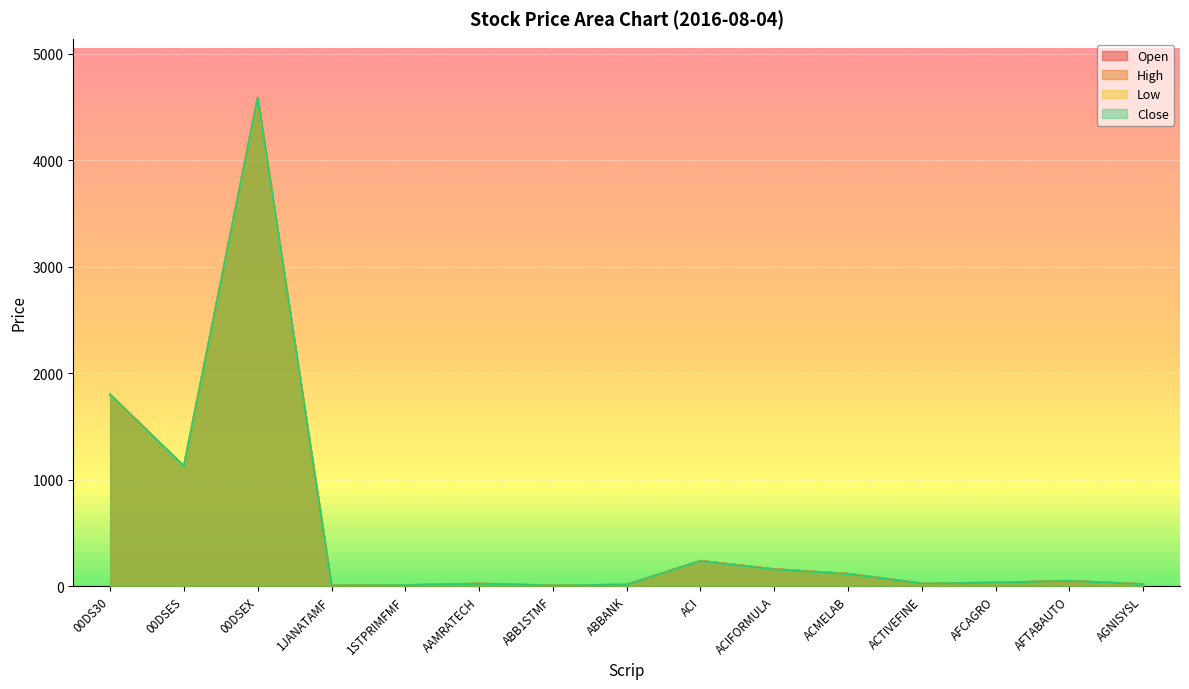

What is the difference between the second highest and second lowest values in the Open series?

1788.2